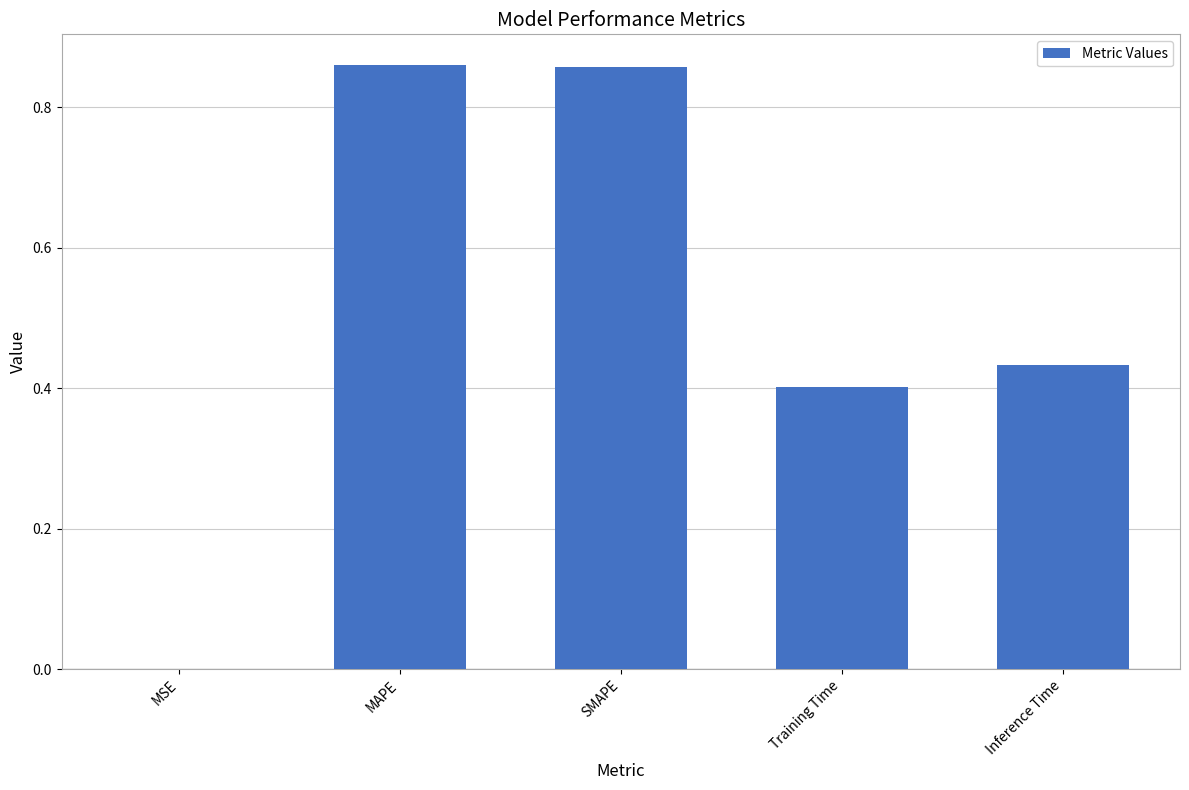

Count the number of categories in the chart.

5